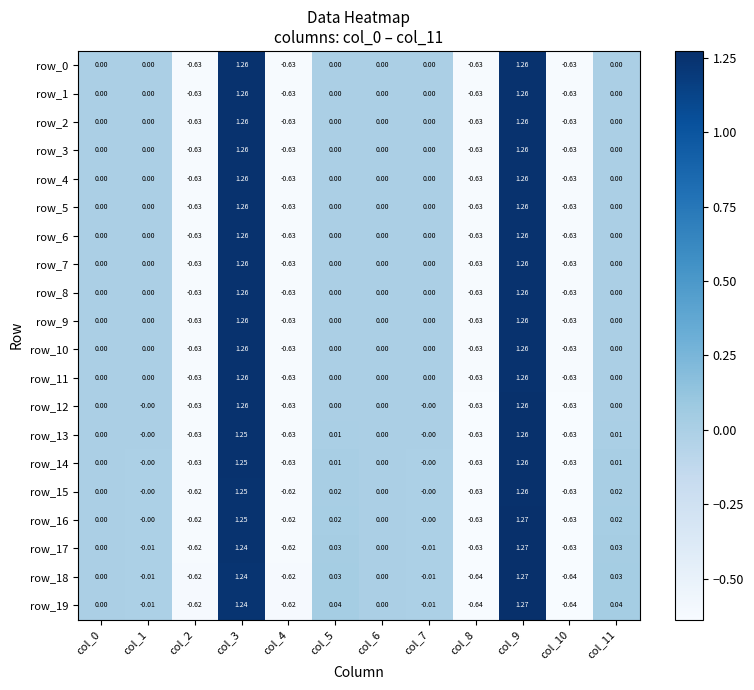

What is the maximum value shown in the chart?

1.3